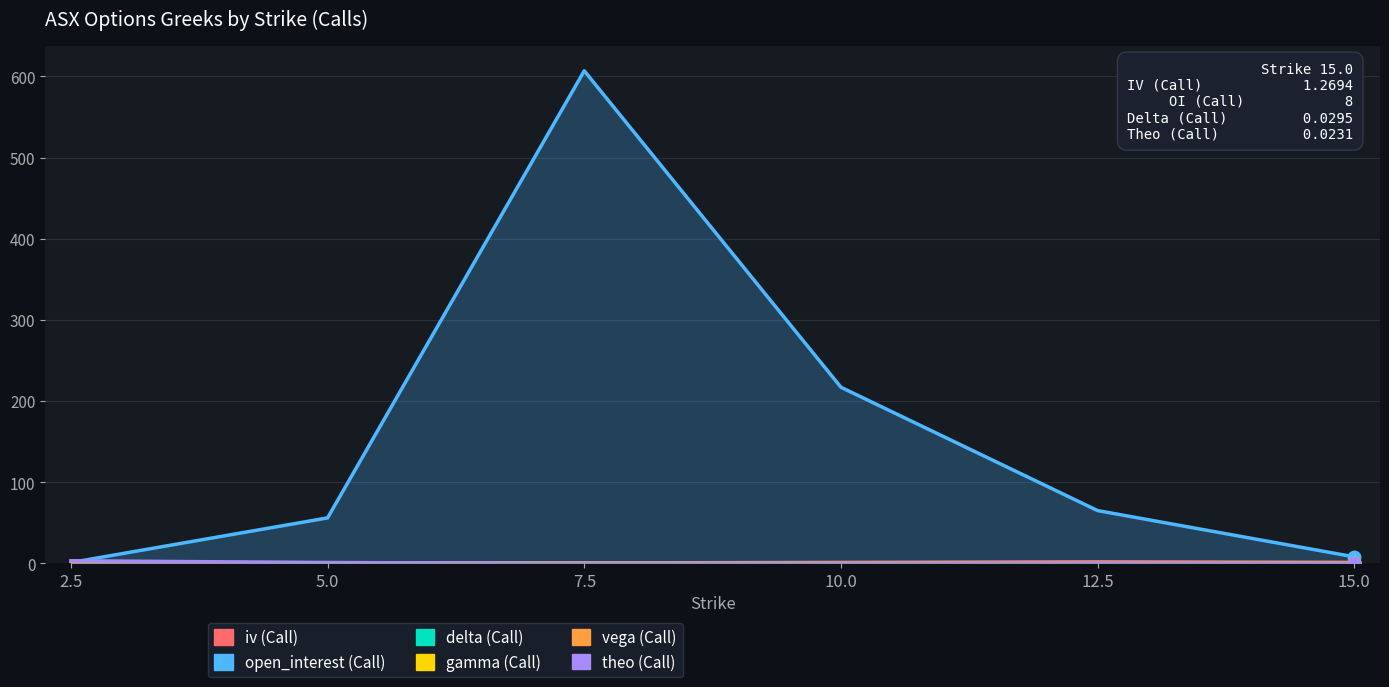

Rank the series at 7.5 from highest to lowest value.

open_interest (Call), iv (Call), gamma (Call), delta (Call), theo (Call), vega (Call)